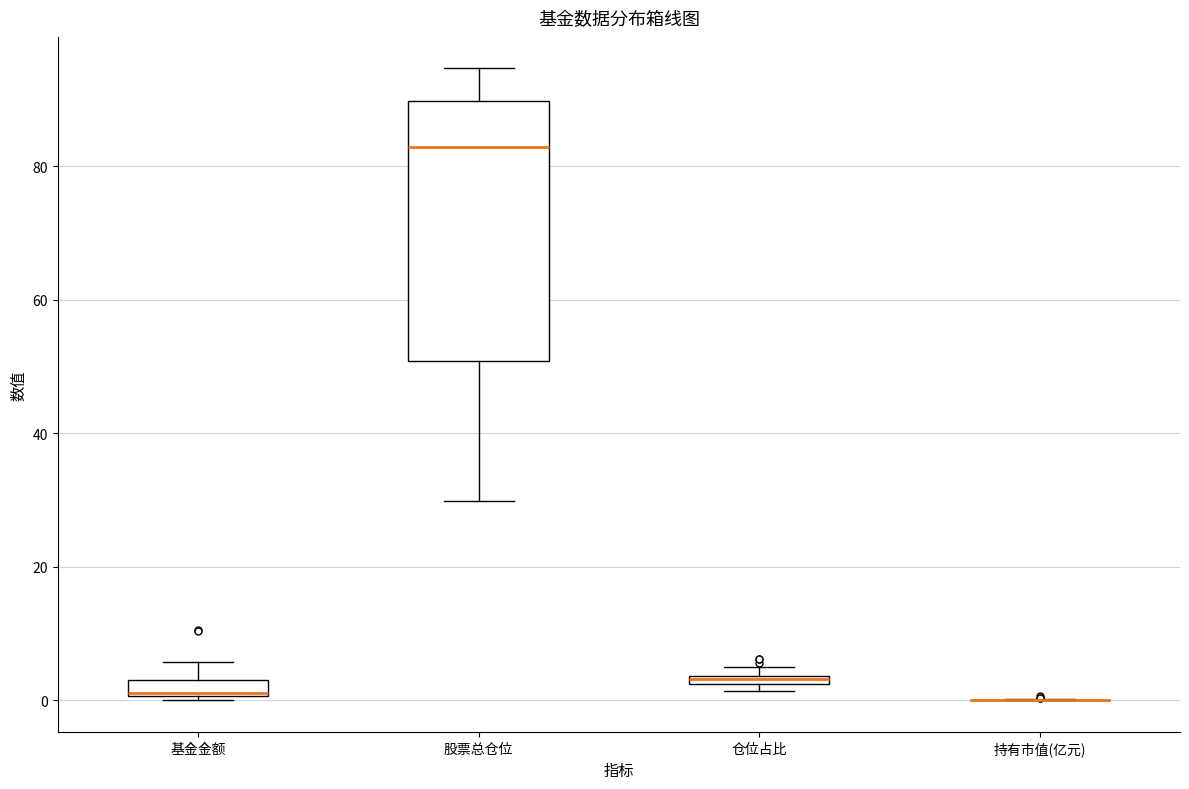

Comparing the boxes themselves (not the whiskers), which one is the tallest?

股票总仓位